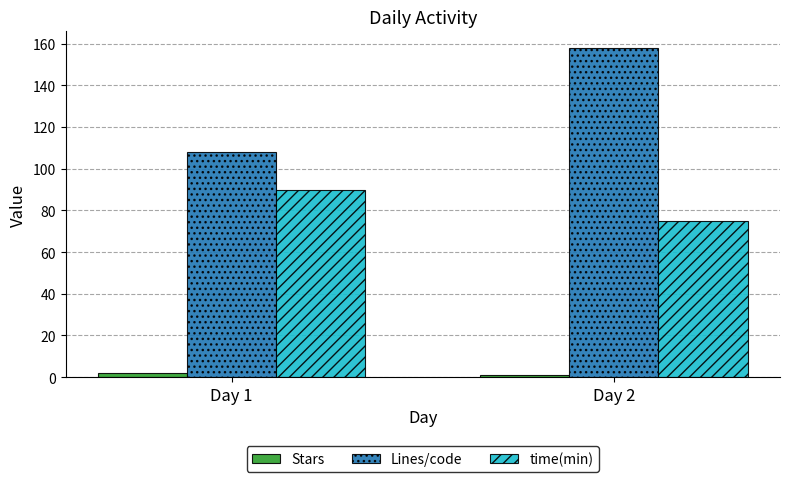

The value of time(min) at Day 1 is 39. True or false?

False